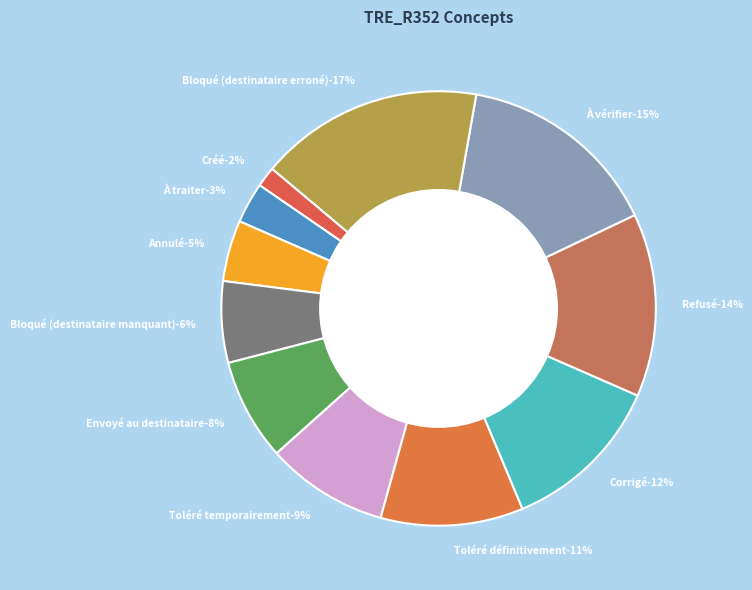

The Annulé slice represents 5% of the pie. True or false?

True